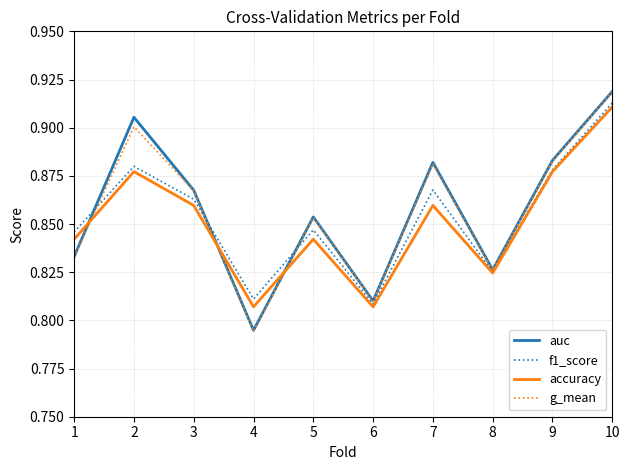

How many intersections are there between auc and accuracy?

3